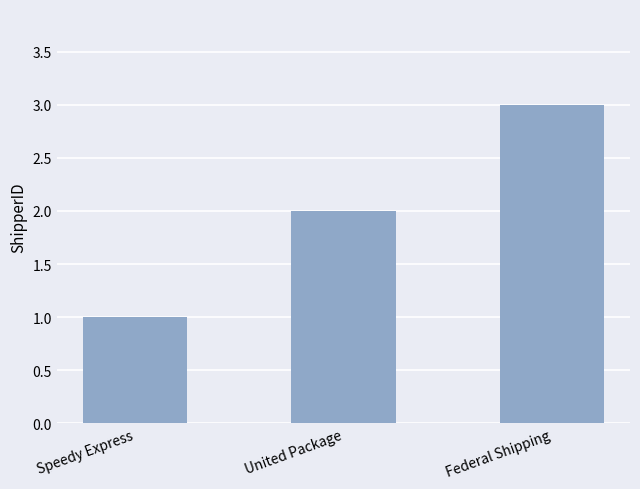

What is the approximate value at Speedy Express?

1